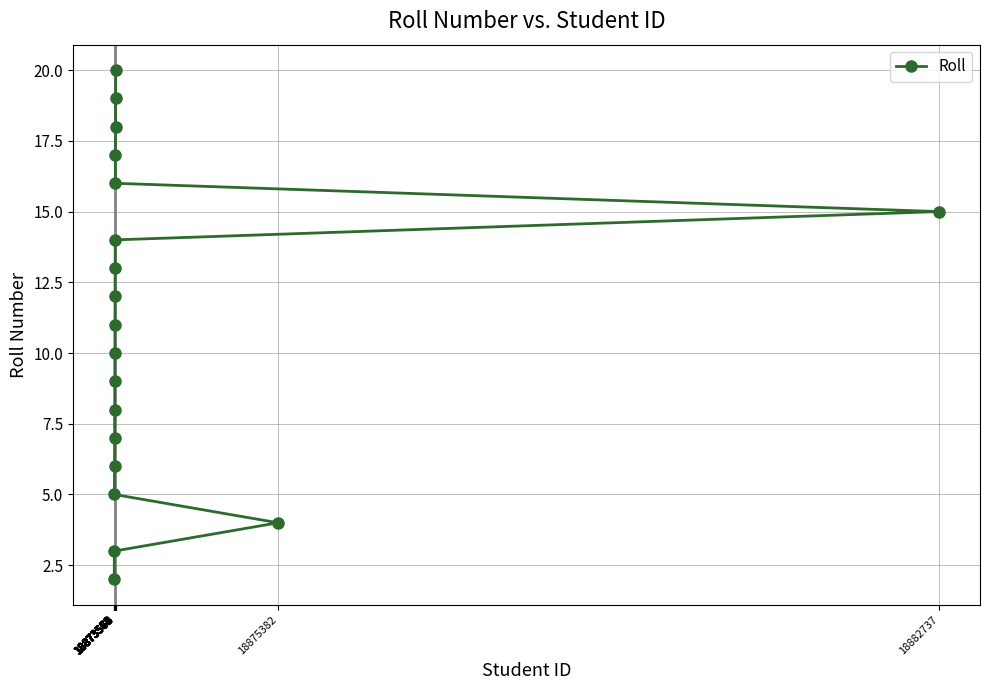

True or false: there are more than 2 points higher than both neighbors.

False